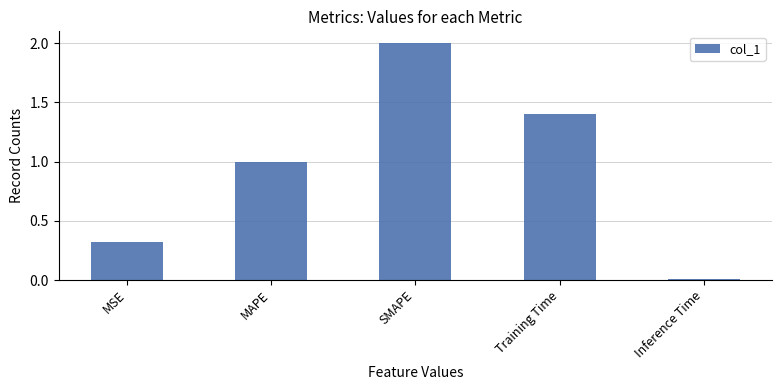

What position from the left is MAPE?

2